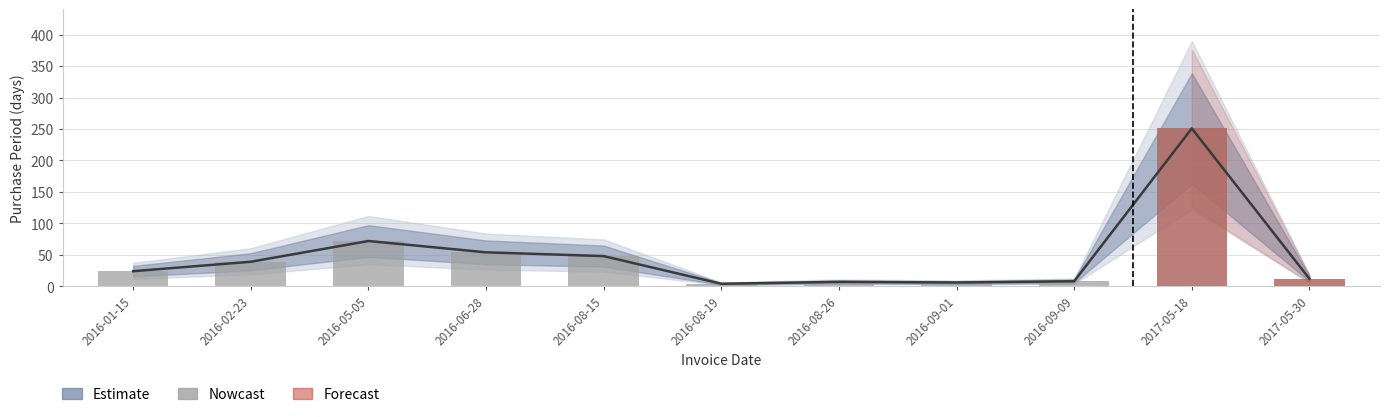

Rank the categories by value from highest to lowest.

2017-05-18, 2016-05-05, 2016-06-28, 2016-08-15, 2016-02-23, 2016-01-15, 2017-05-30, 2016-09-09, 2016-08-26, 2016-09-01, 2016-08-19